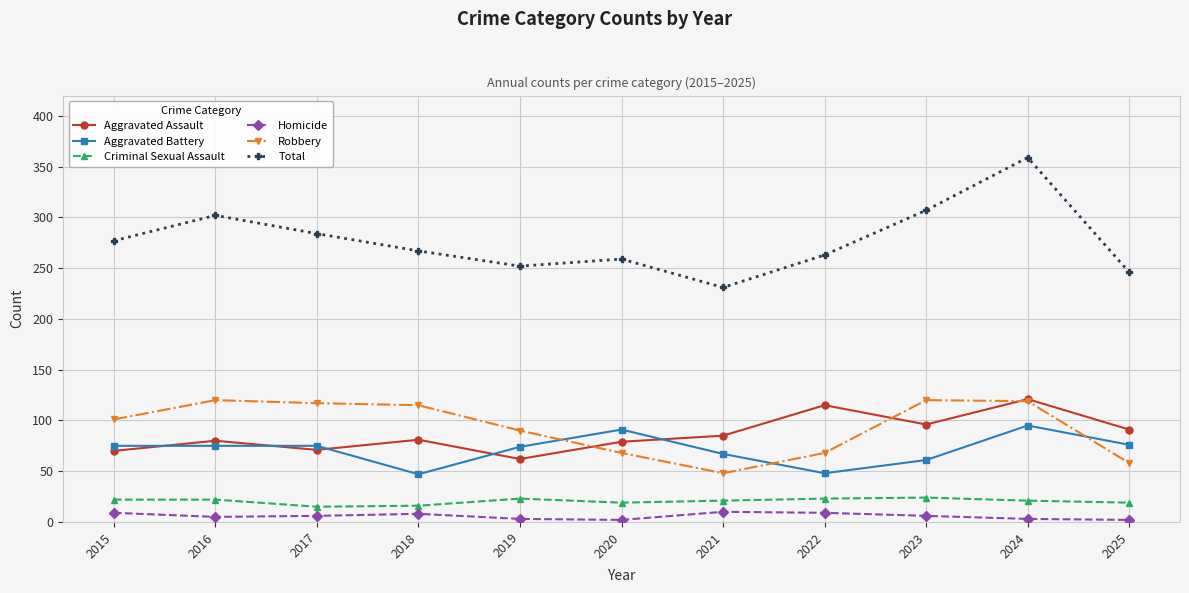

What are all the series names shown in the legend?

Aggravated Assault, Aggravated Battery, Criminal Sexual Assault, Homicide, Robbery, Total